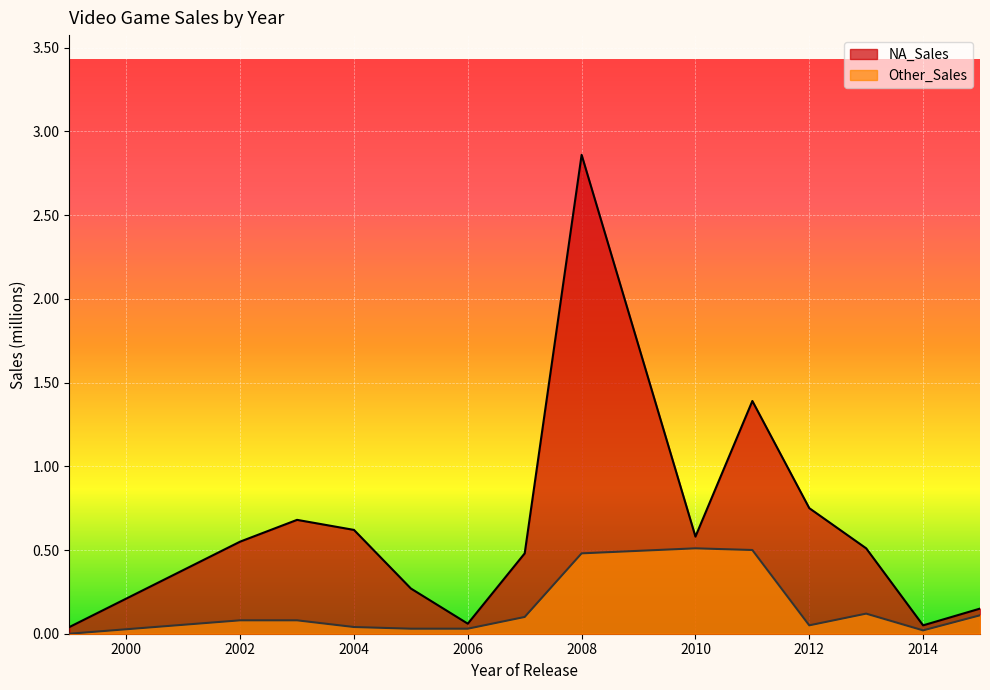

Is it true that NA_Sales equals 0.0 at 2013?

False